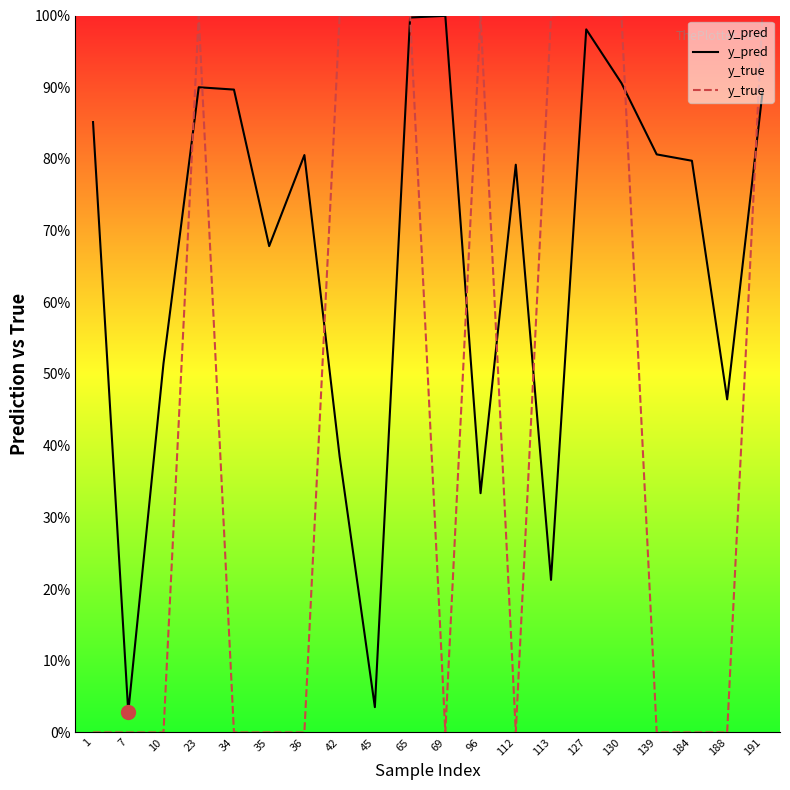

What is the difference between the y_pred values at 65 and 112?

0.2